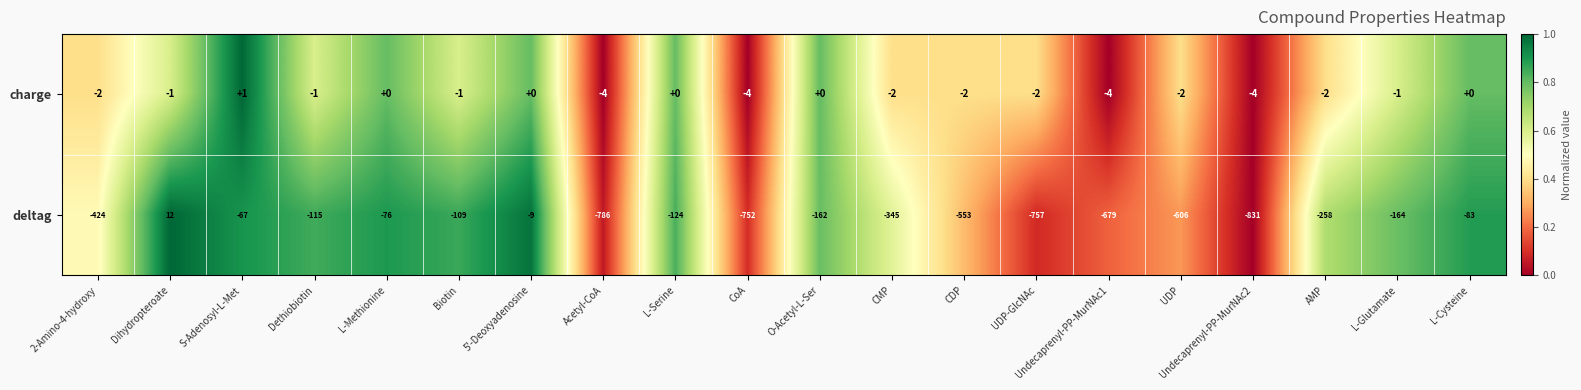

What is the difference between the second highest and minimum values in the deltag series?

822